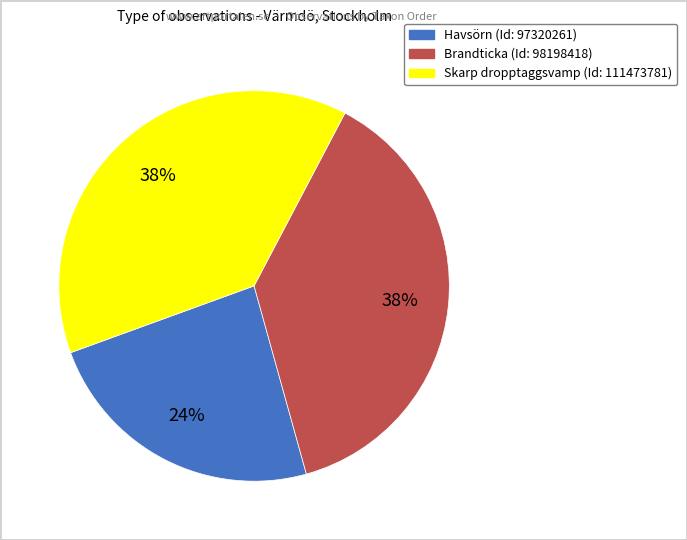

Approximately how many times larger is the value at Skarp dropptaggsvamp (Id: 111473781) compared to Brandticka (Id: 98198418)?

1.0